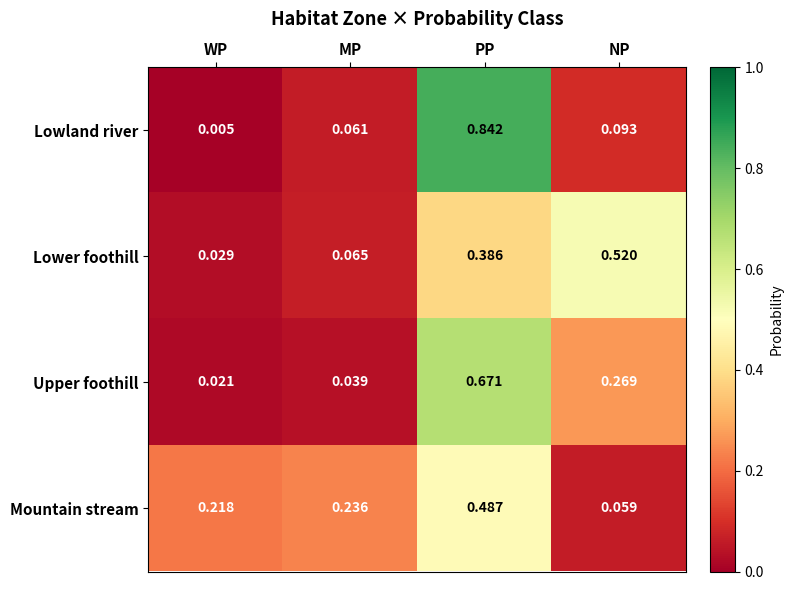

Which series changed the most between MP and NP?

Lower foothill